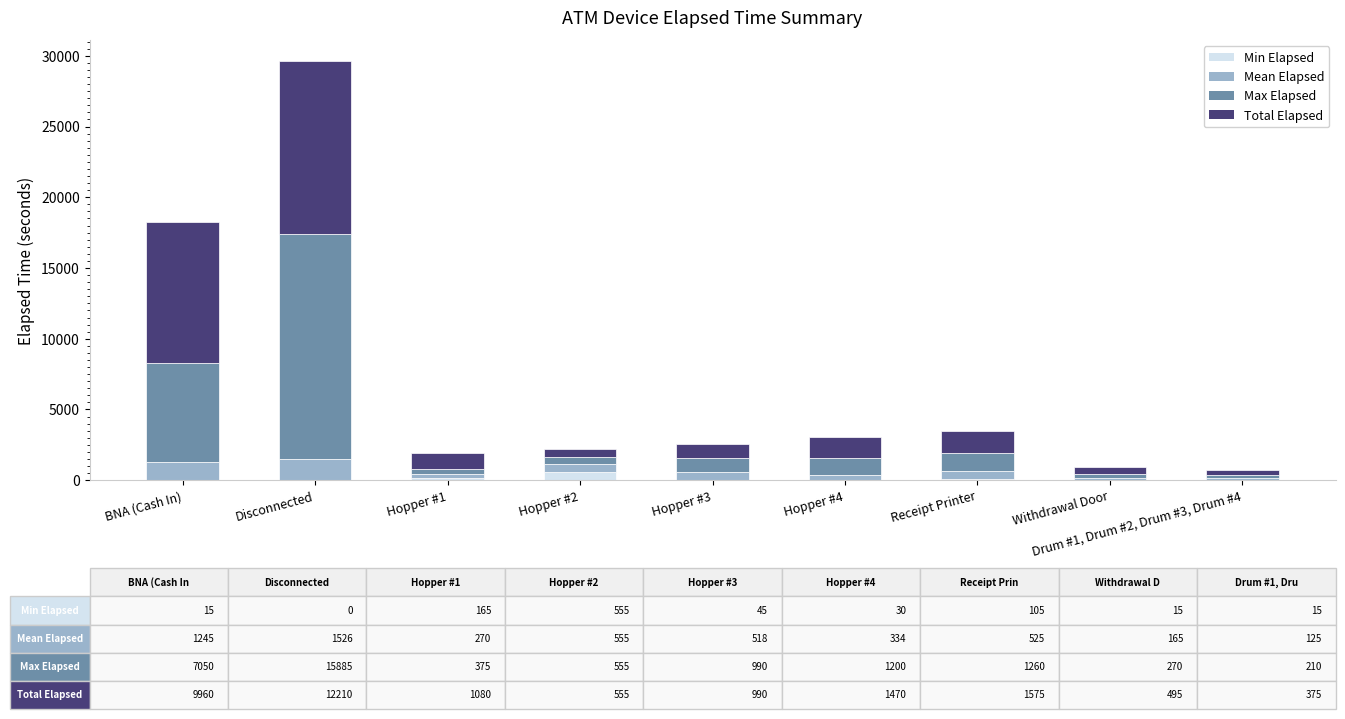

At which category is the sum across all series the highest?

Disconnected